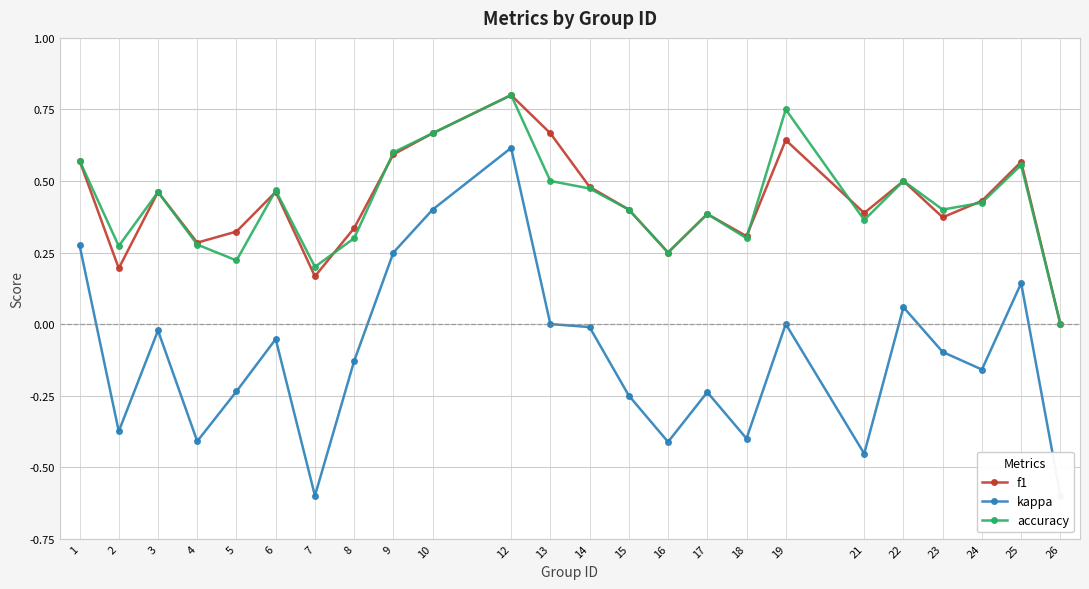

What is the total value across all series at 8?

0.5